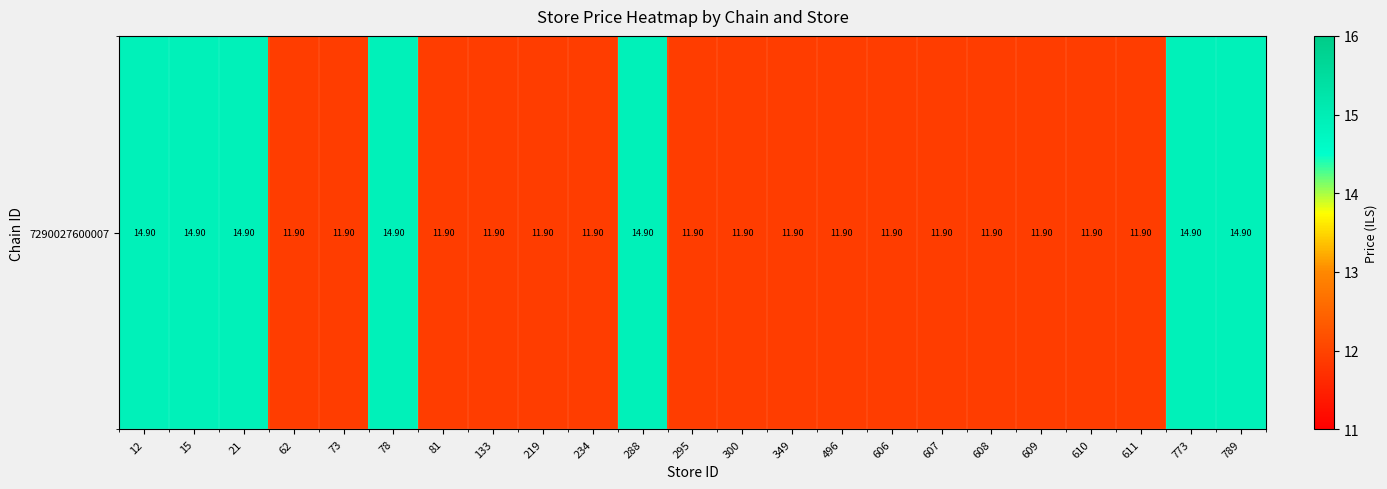

Reading right to left, extract all data points from this chart.

789=14.9	773=14.9	611=11.9	610=11.9	609=11.9	608=11.9	607=11.9	606=11.9	496=11.9	349=11.9	300=11.9	295=11.9	288=14.9	234=11.9	219=11.9	133=11.9	81=11.9	78=14.9	73=11.9	62=11.9	21=14.9	15=14.9	12=14.9